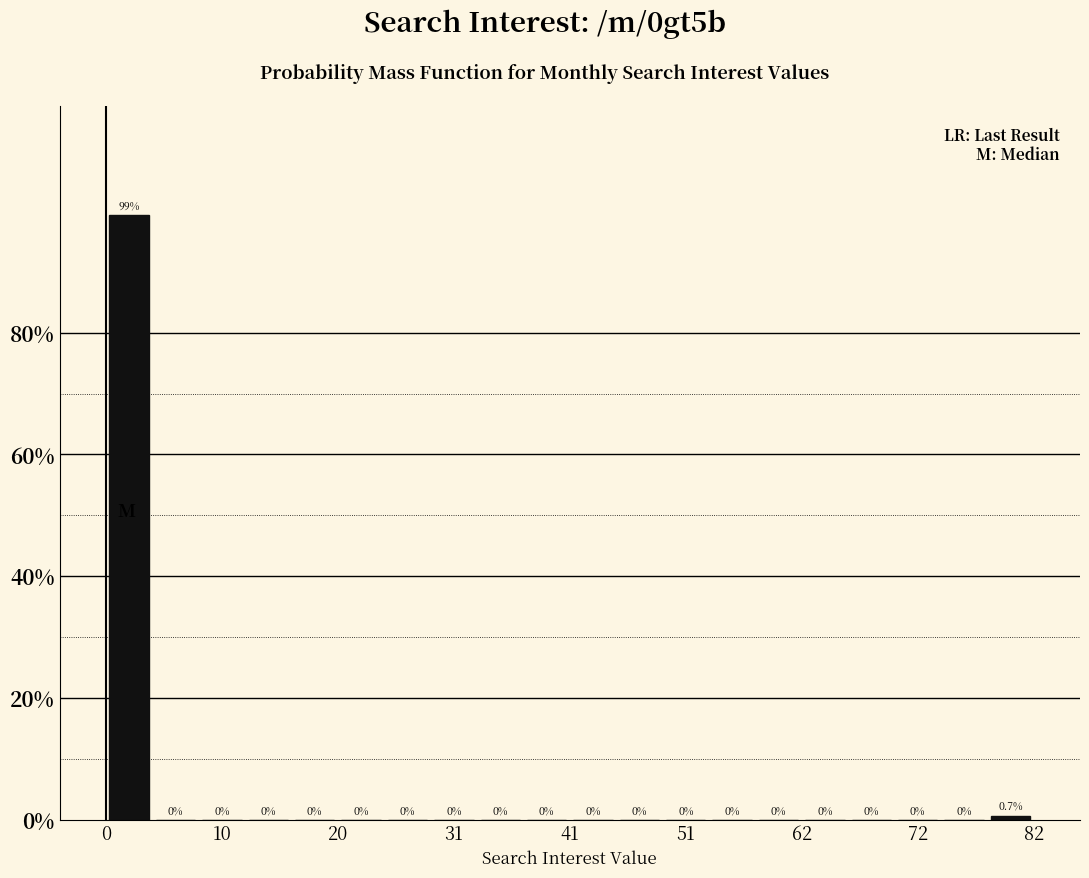

Around what value on the x-axis is the tallest bar? Give the approximate position of its centre, as read against the axis.

2